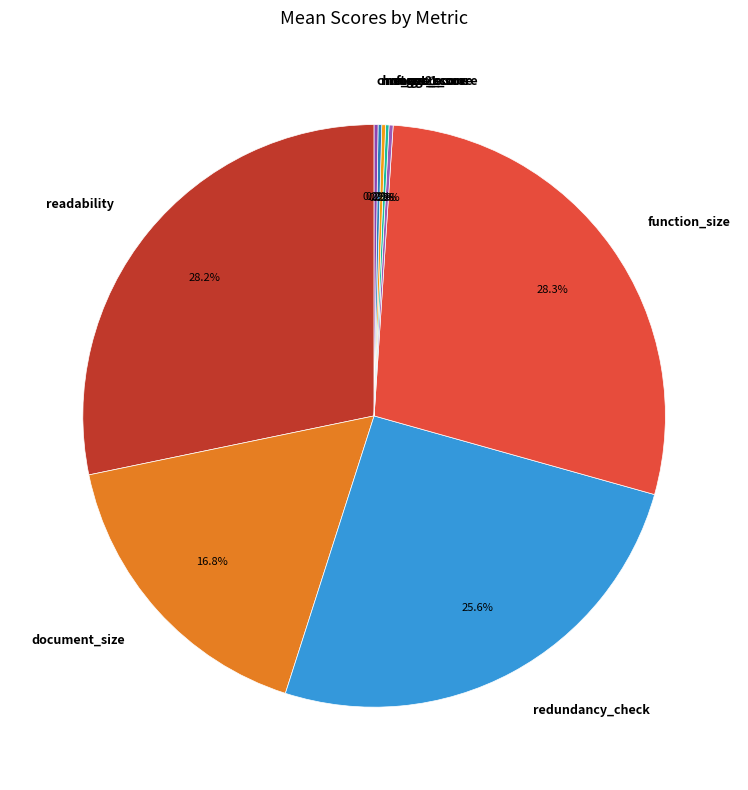

Does readability account for over 50% of the chart?

No